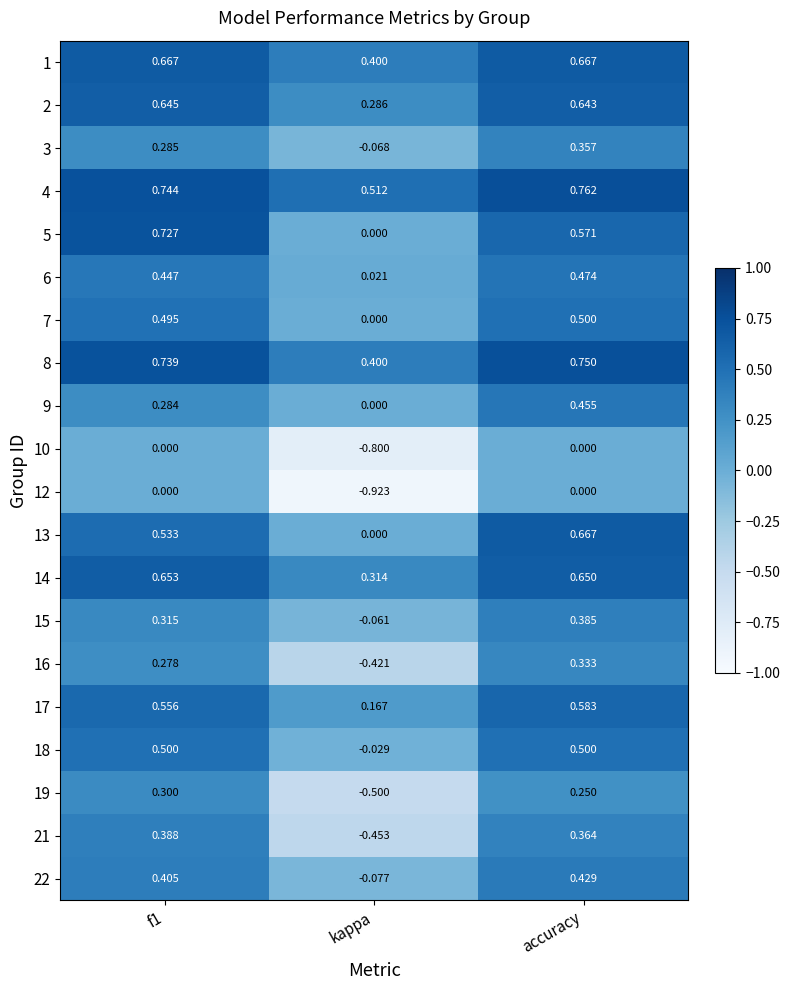

At which category does the chart reach its peak across all series?

accuracy